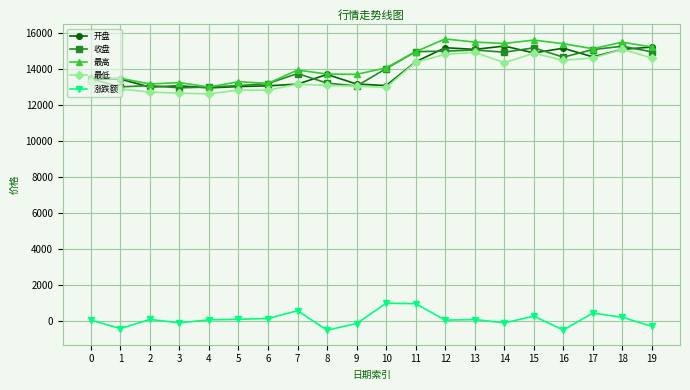

What is the maximum value for 最高?

15653.5